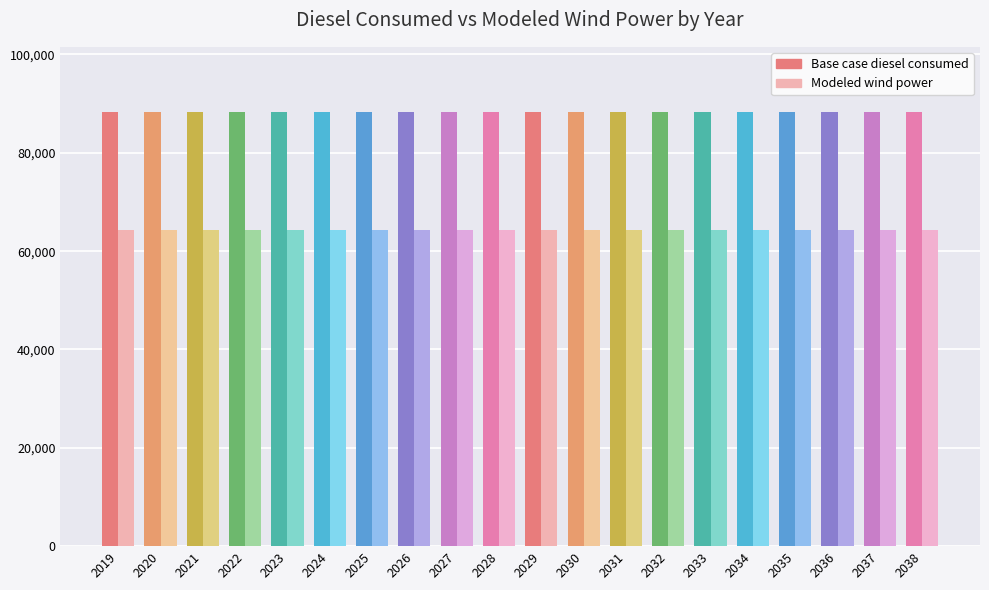

Are the bars horizontal?

No